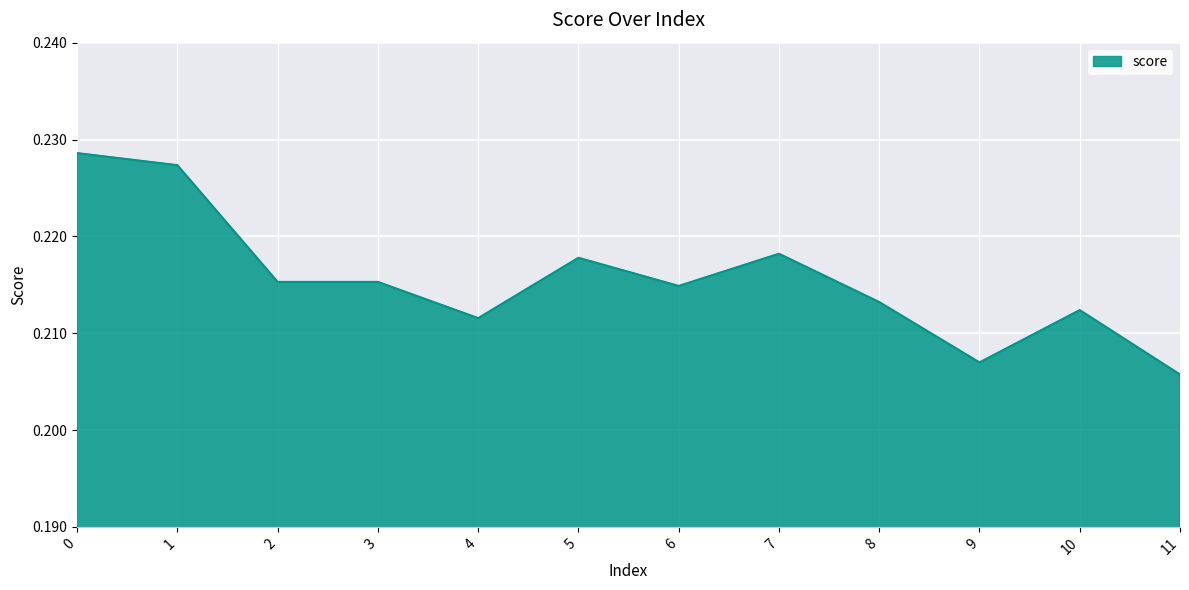

At which label is the value closest to 0?

11